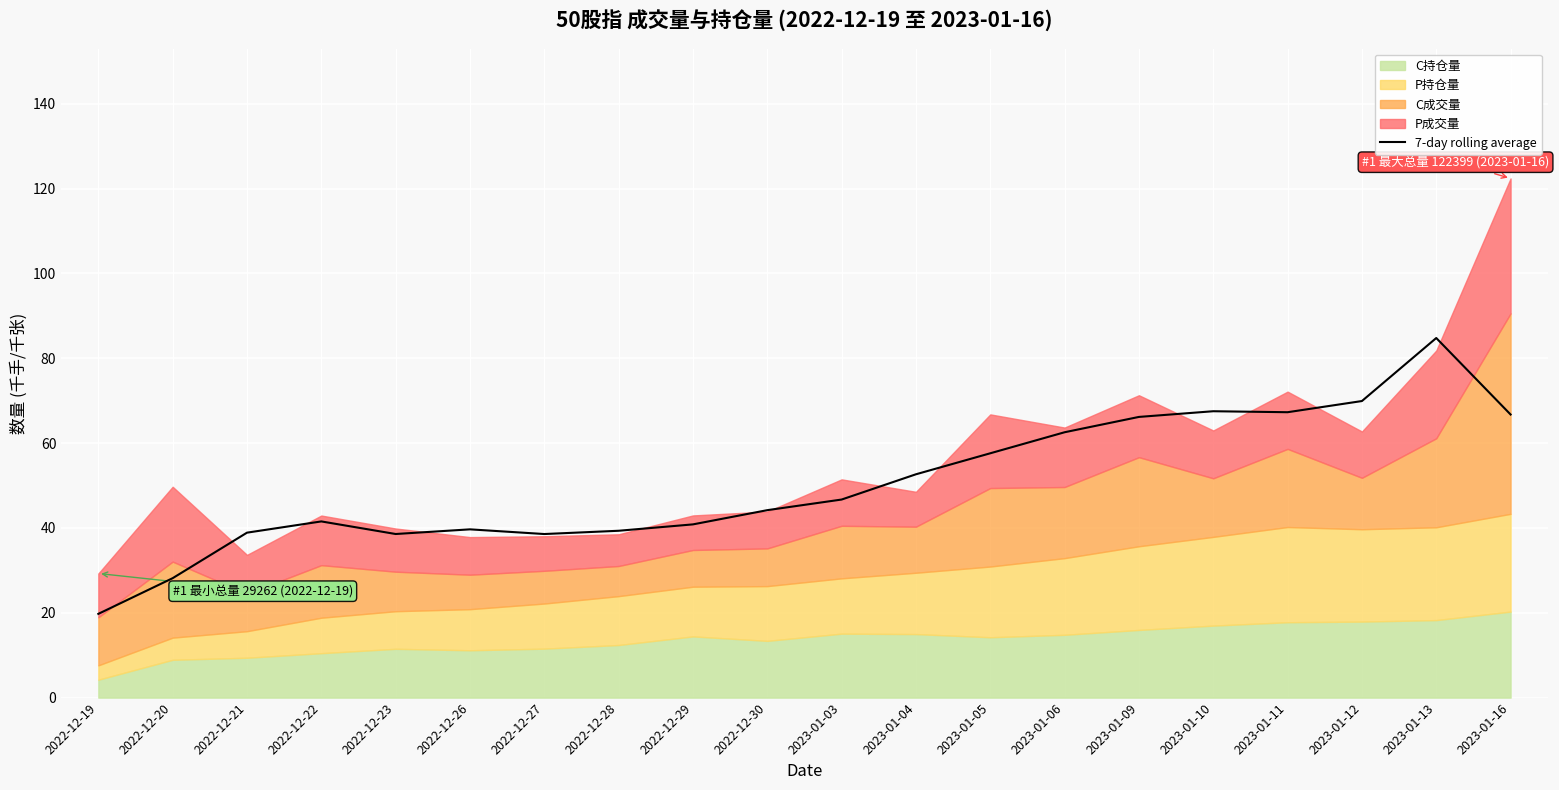

The chart shows a value of 39.7 at 2022-12-26. True or false?

True